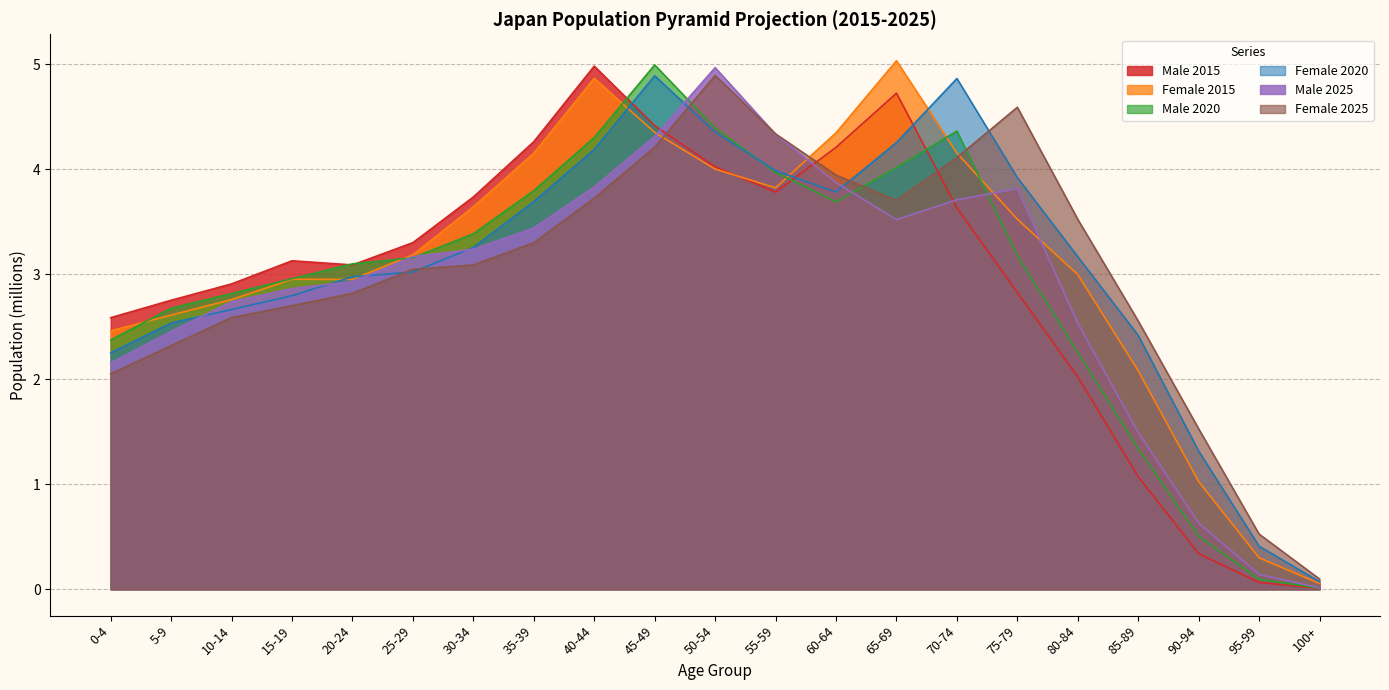

Where is Male 2020 nearest to the value 2?

80-84